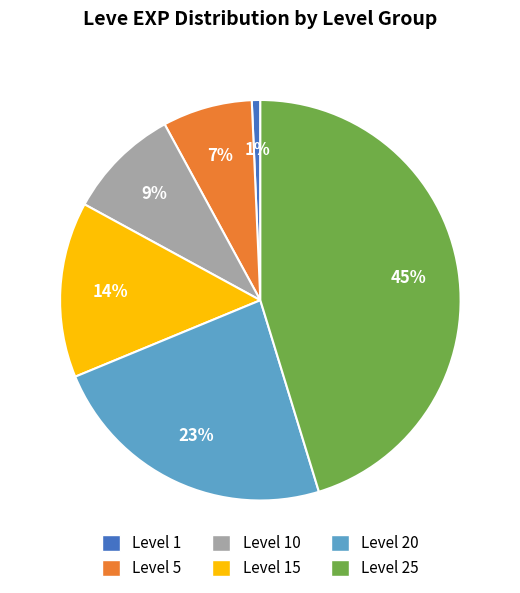

To the nearest percent, what portion does Level 15 represent?

14%